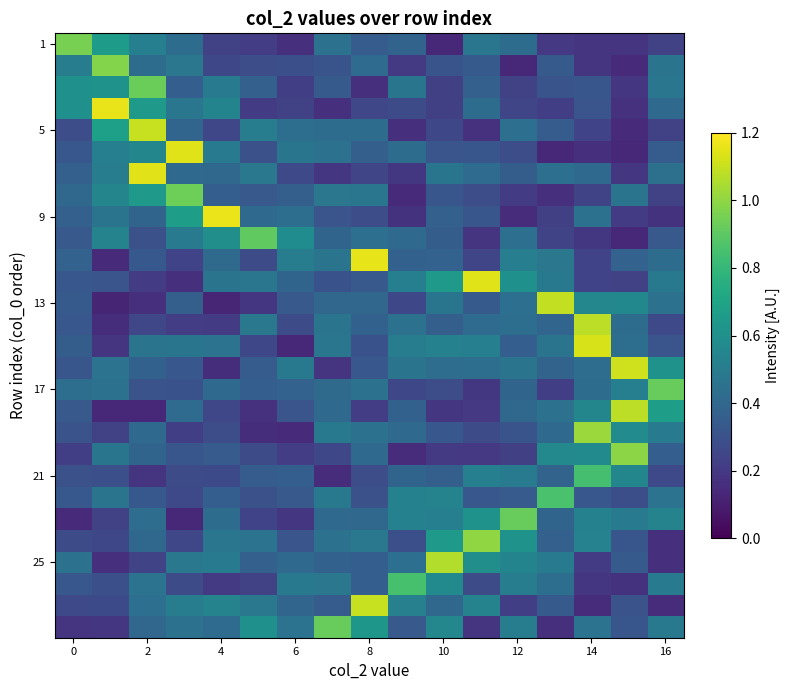

At which category does the chart reach its peak across all series?

4